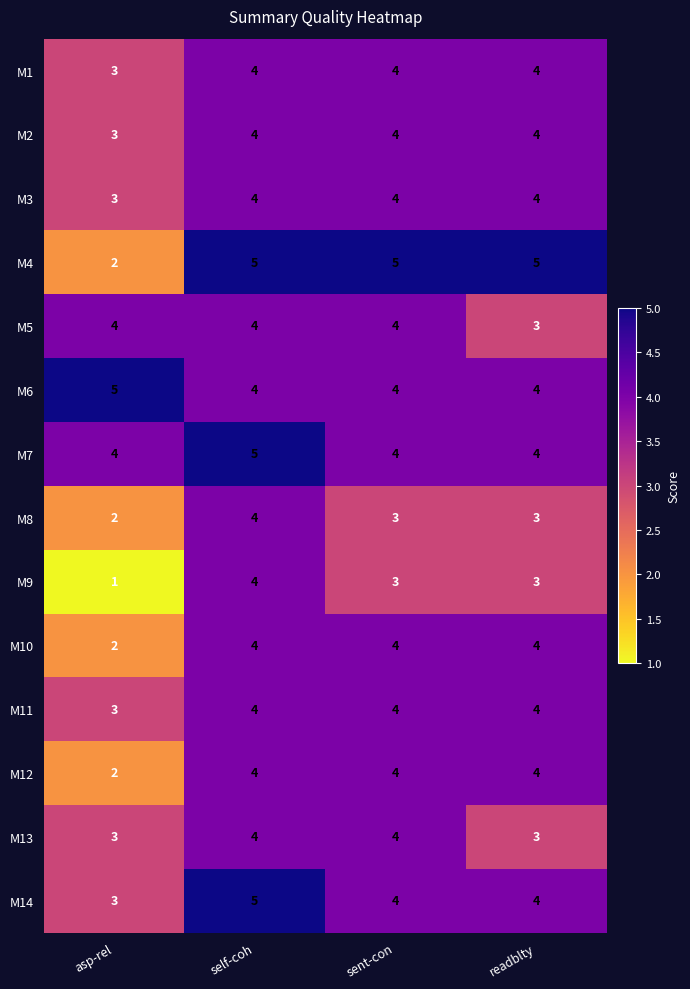

Which series has the widest spread of values?

M4